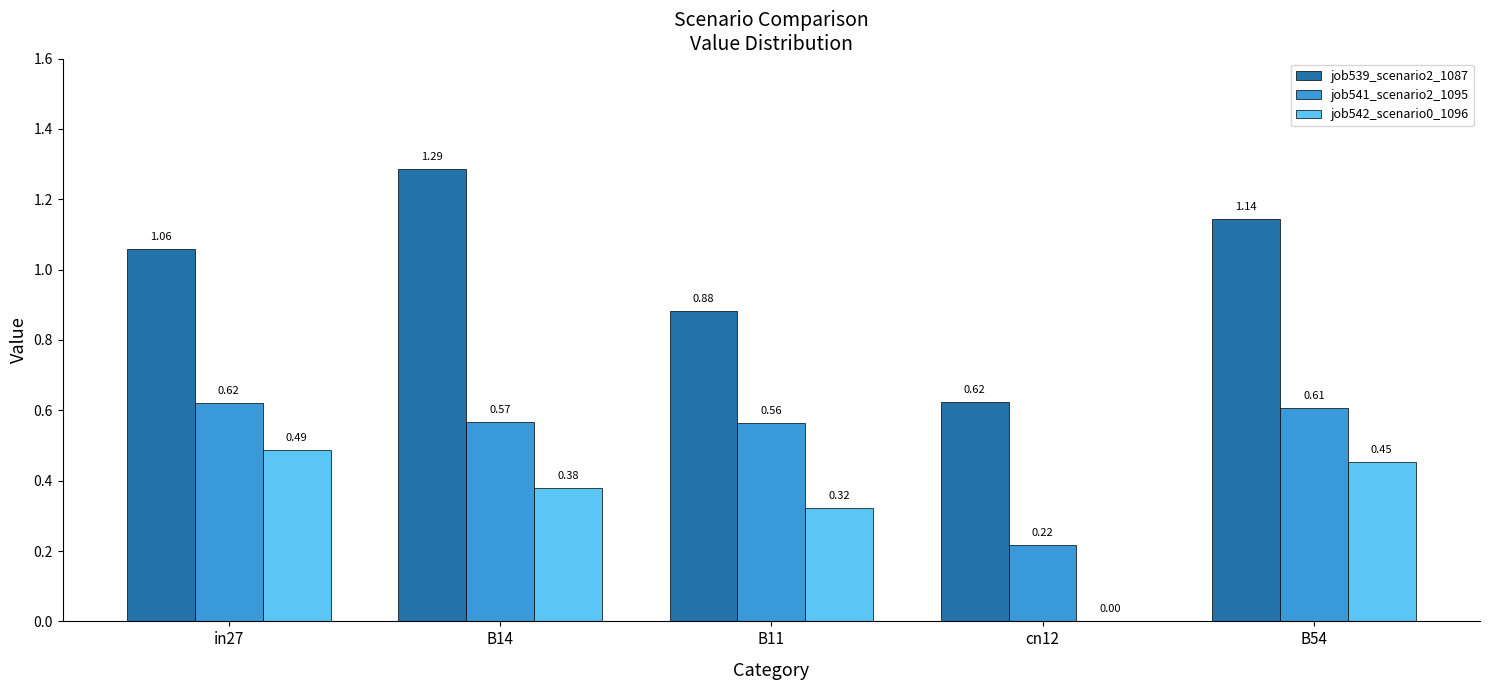

What is the sum of the job541_scenario2_1095 values at cn12 and in27?

0.8